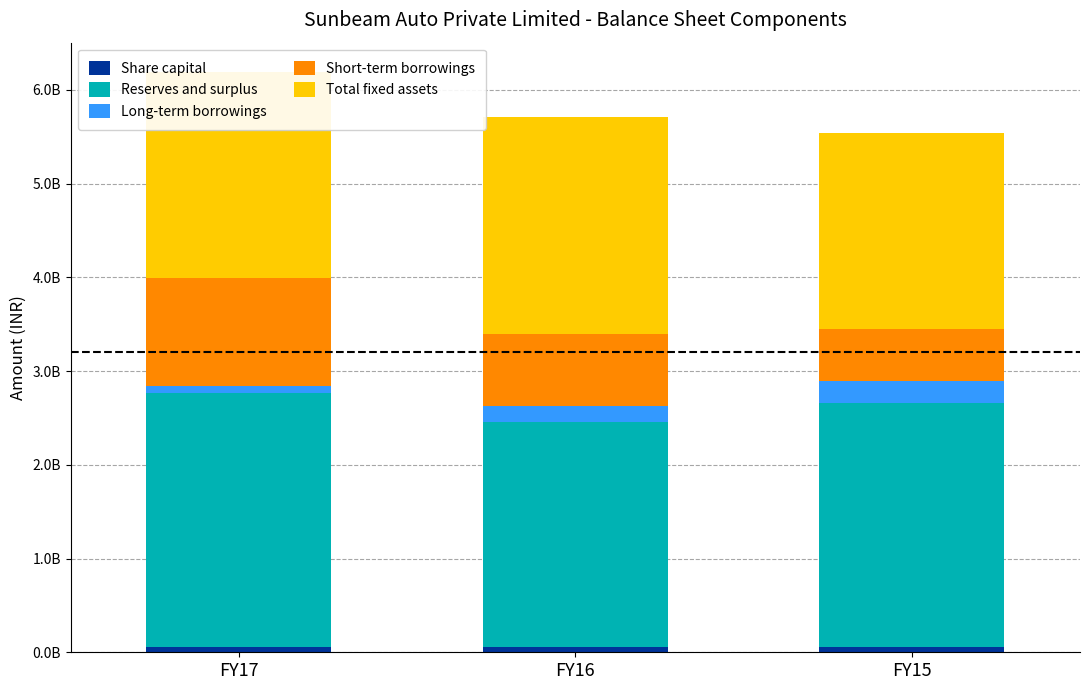

At FY16, list the series in order from smallest to largest.

Share capital, Long-term borrowings, Short-term borrowings, Total fixed assets, Reserves and surplus